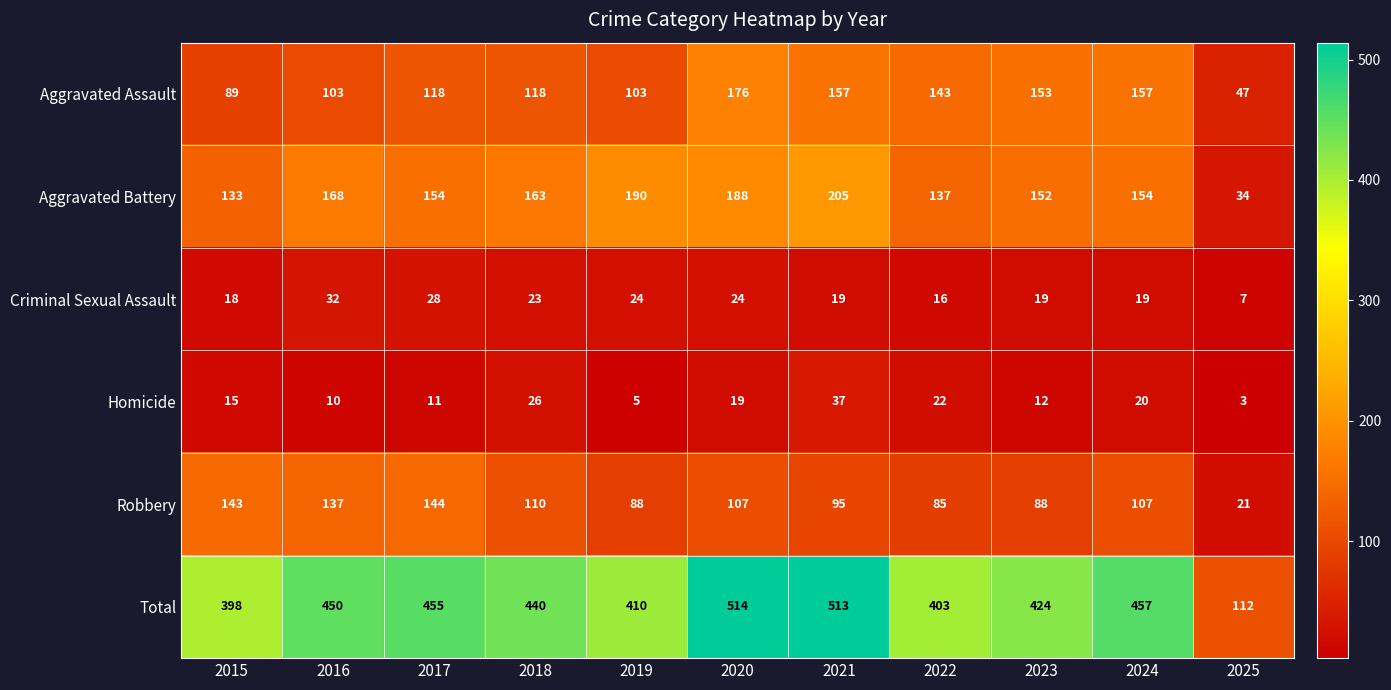

At how many categories does at least one series exceed 470?

2